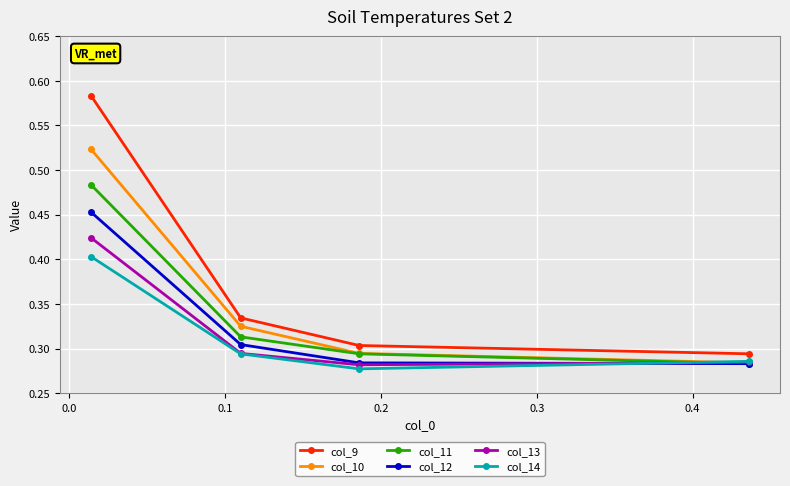

How many col_14 values are between 0 and 1?

4